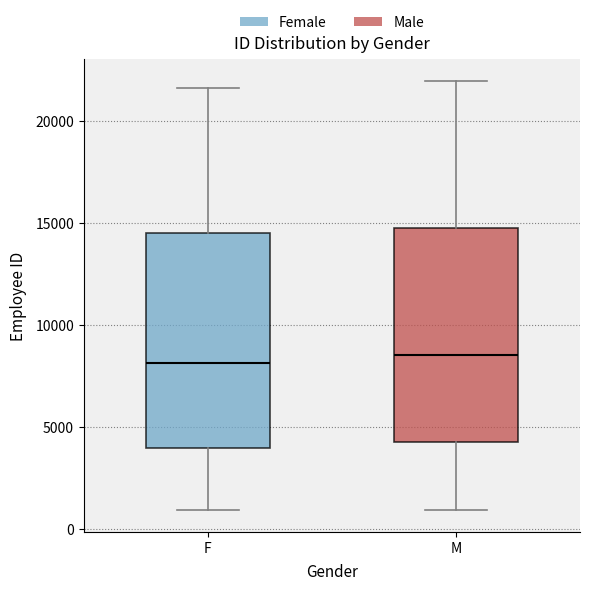

Reading left to right, transcribe this box plot: for each box, give where its median line is, the range the box spans, and where its two whiskers end, as read against the y-axis. The values are not printed on the chart, so give them approximately, as read against the axis.

F: median 8000, box 4000 to 14500, whiskers 1000 to 21500
M: median 8500, box 4500 to 15000, whiskers 1000 to 22000